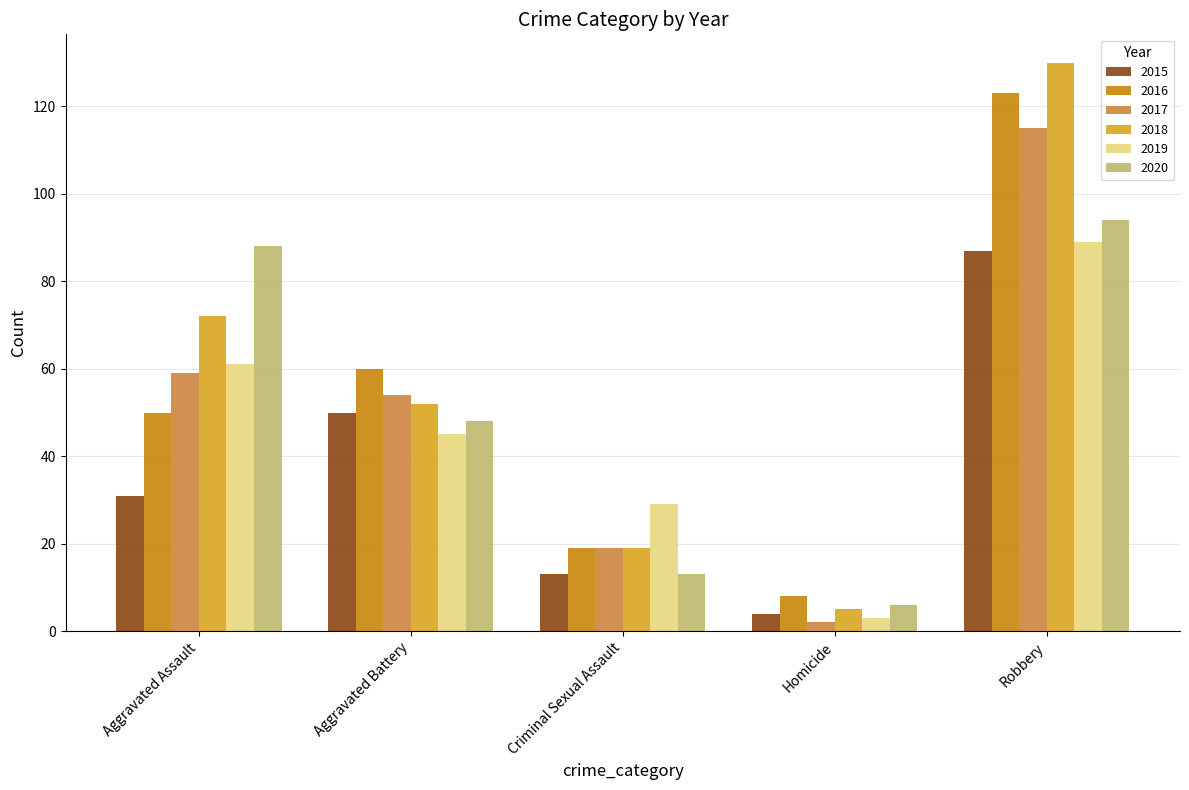

What is the difference between the maximum and second lowest values in the 2015 series?

74